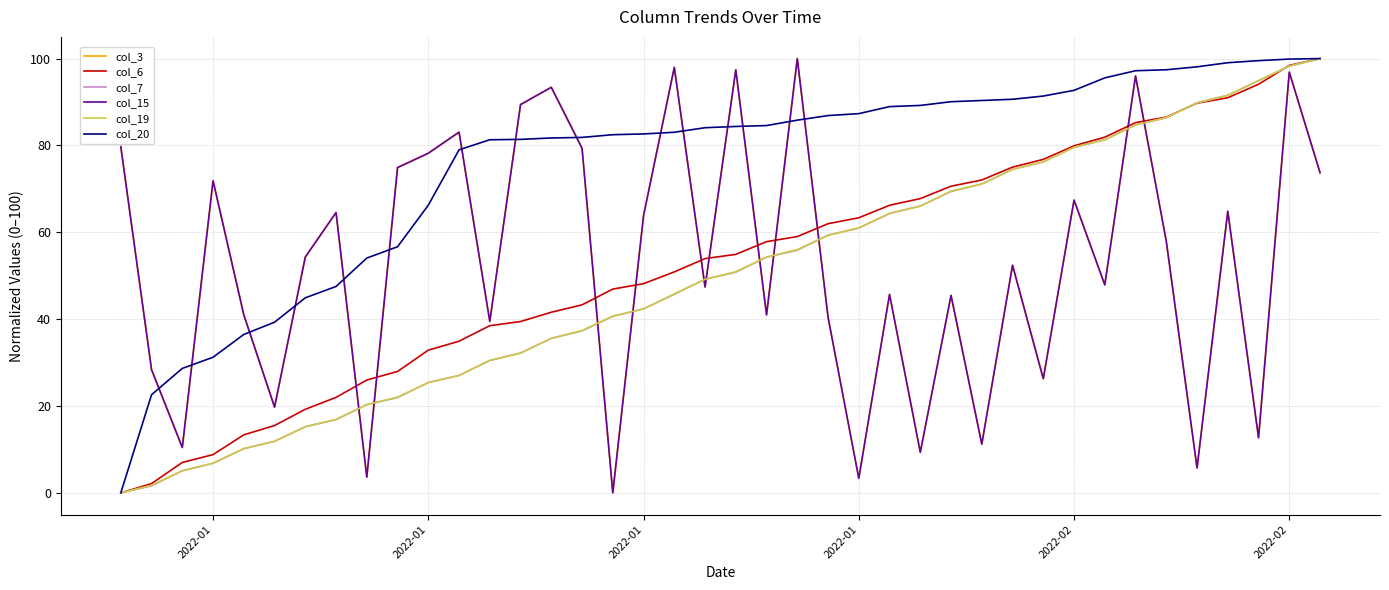

Is this an area chart (filled region under the line)?

No